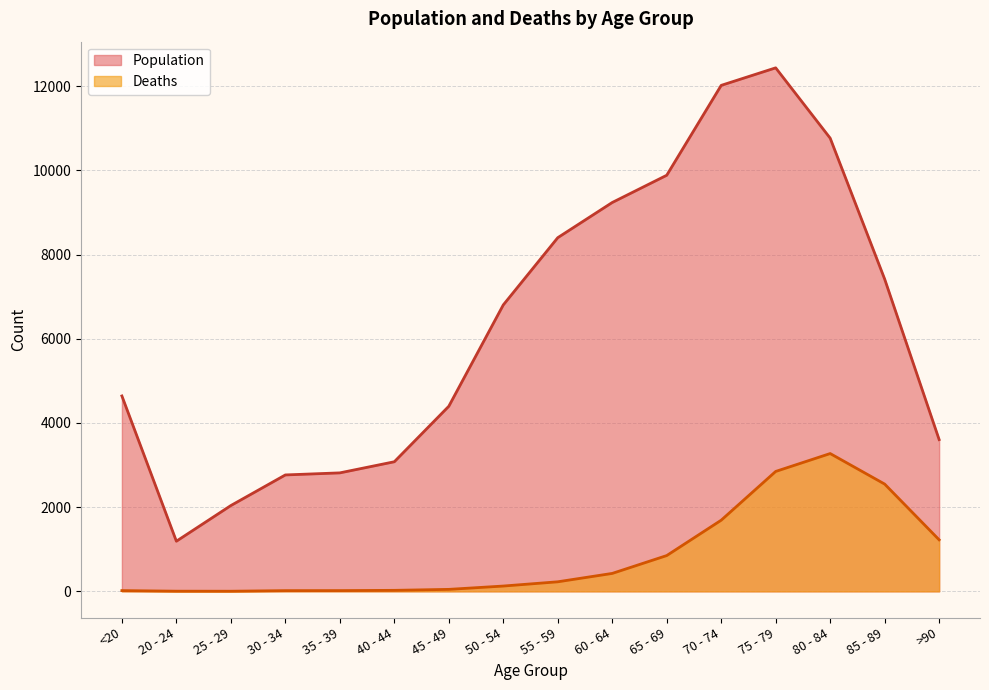

How many values in the Population series are below 6803?

8